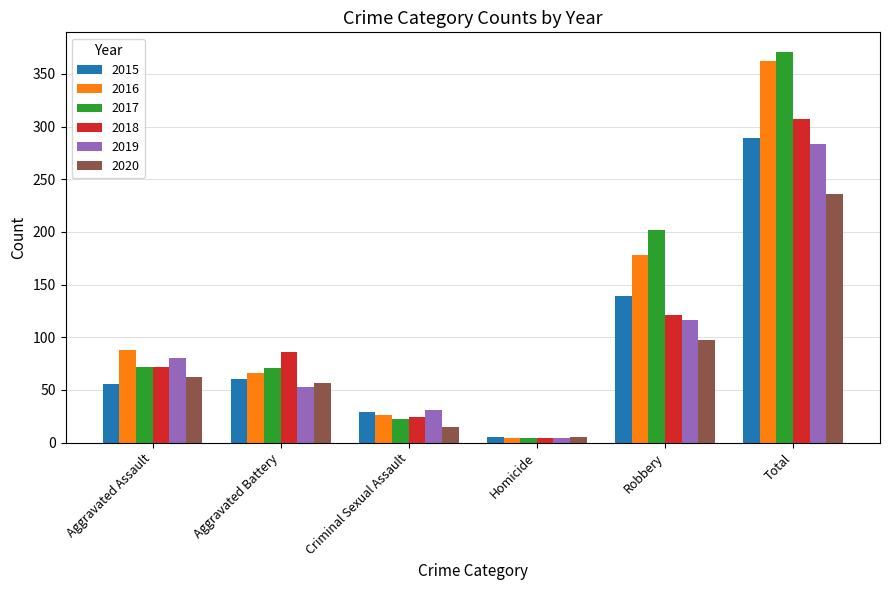

Where is 2016 nearest to the value 183?

Robbery